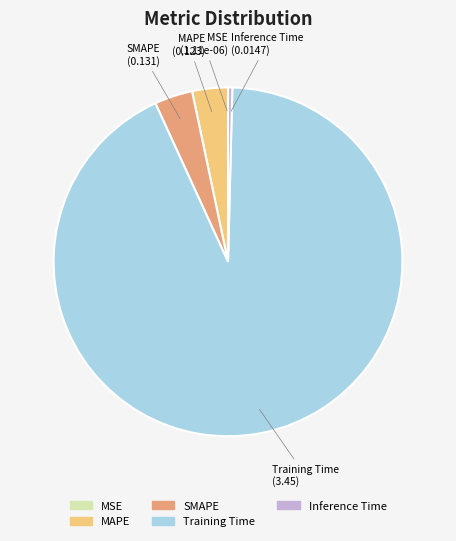

What is the largest slice in the pie chart?

Training Time